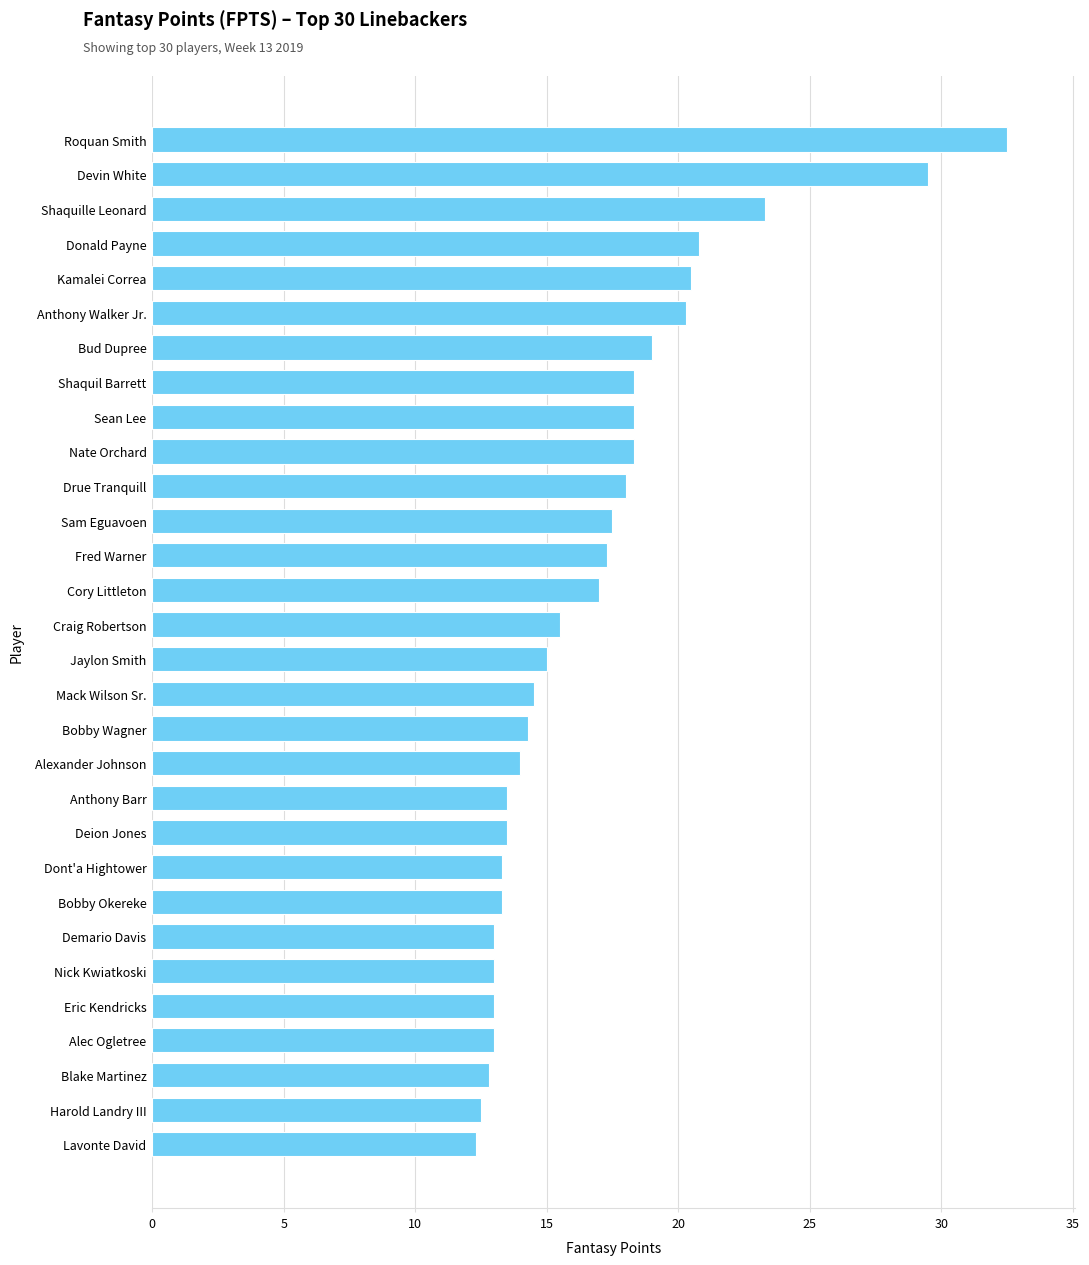

Read the value at Bobby Wagner.

14.3